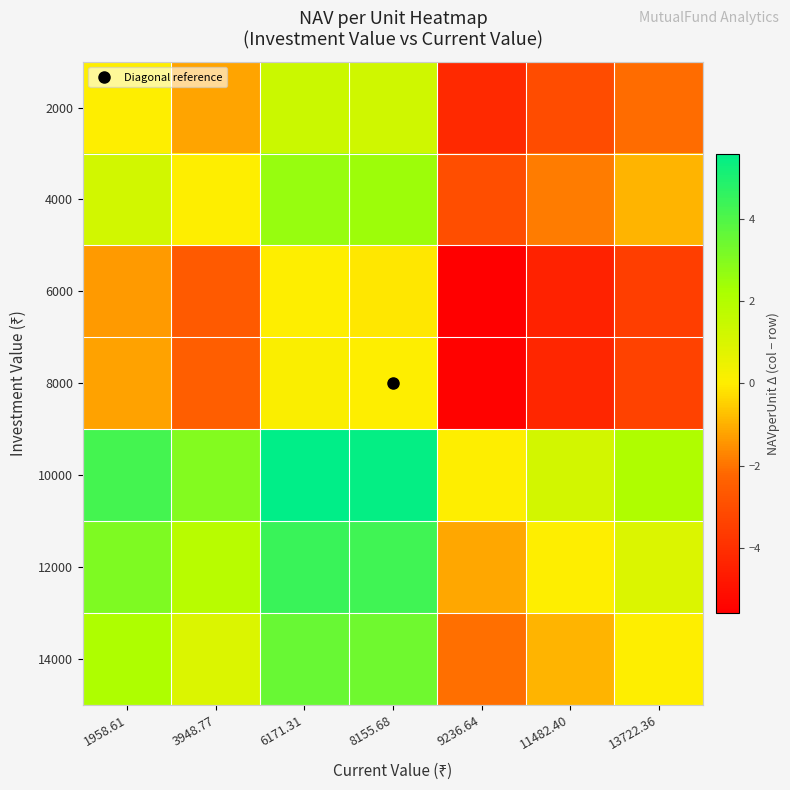

At 8155.68, list the series in order from smallest to largest.

6000, 8000, 2000, 4000, 14000, 12000, 10000